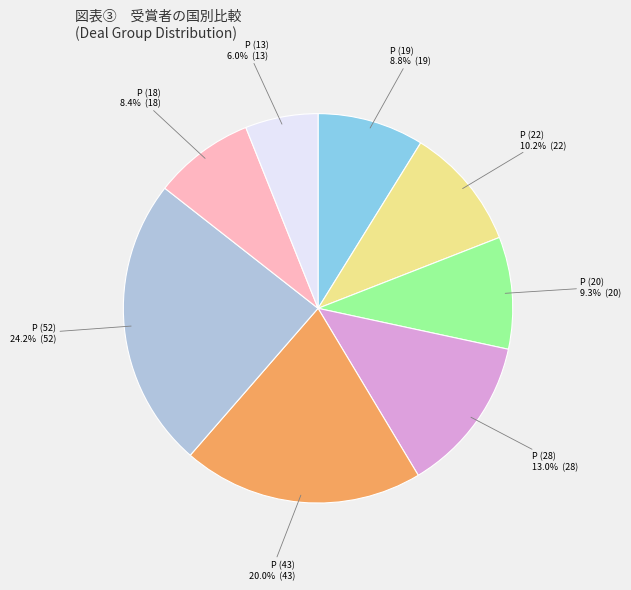

How many segments does this pie chart have?

8